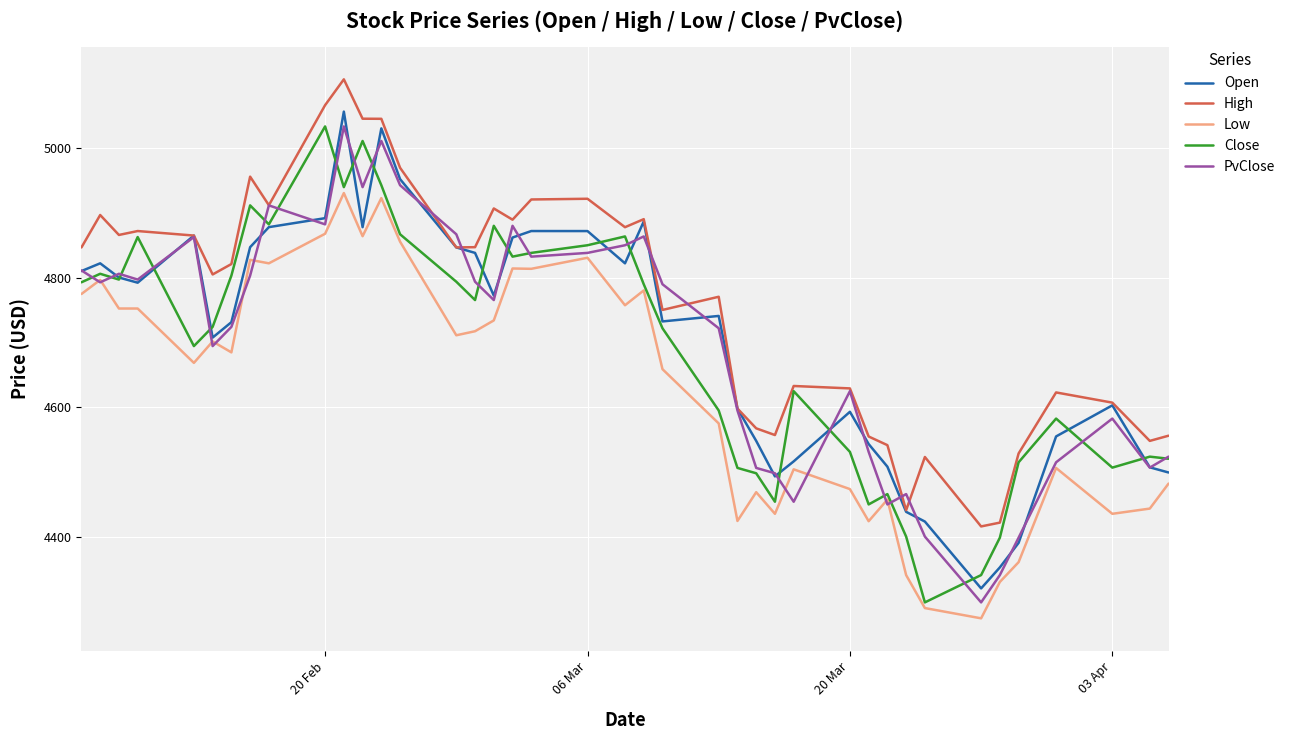

True or false: Close and Low cross at least once.

False